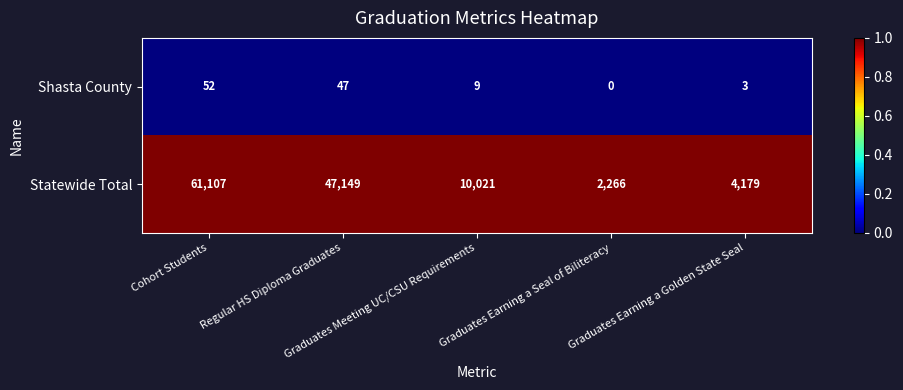

Which series has the widest spread of values?

Statewide Total